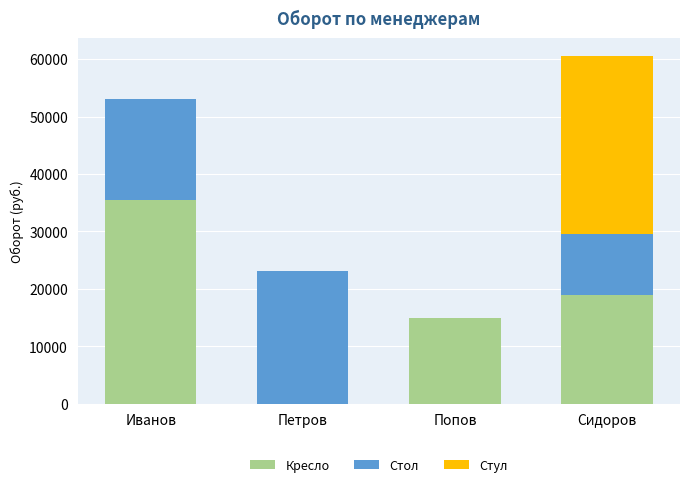

What are all the series names shown in the legend?

Кресло, Стол, Стул